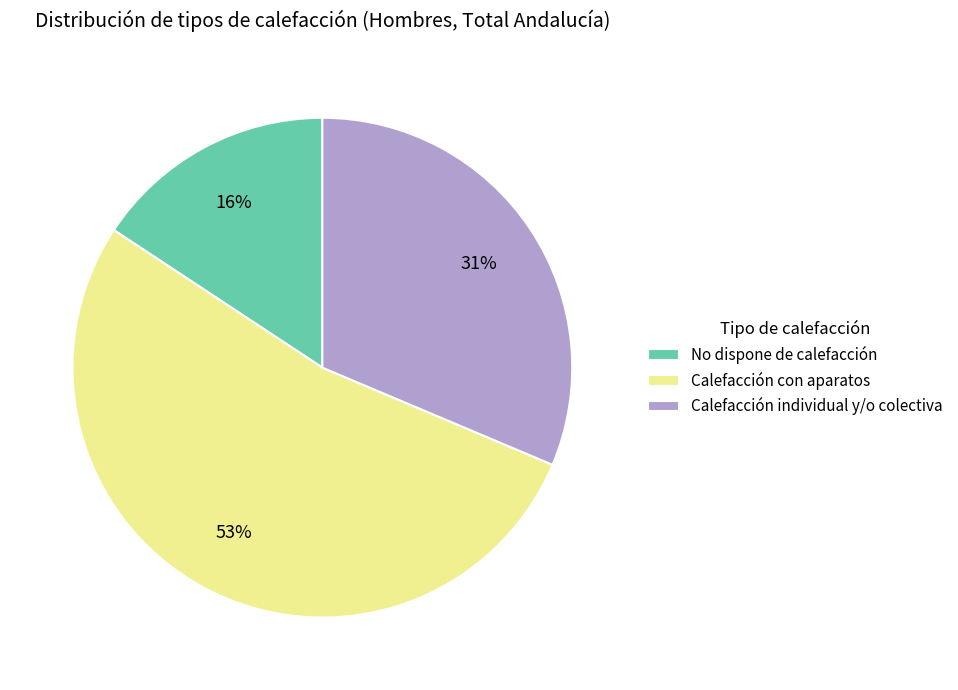

To the nearest percent, what percentage of the pie is No dispone de calefacción?

16%